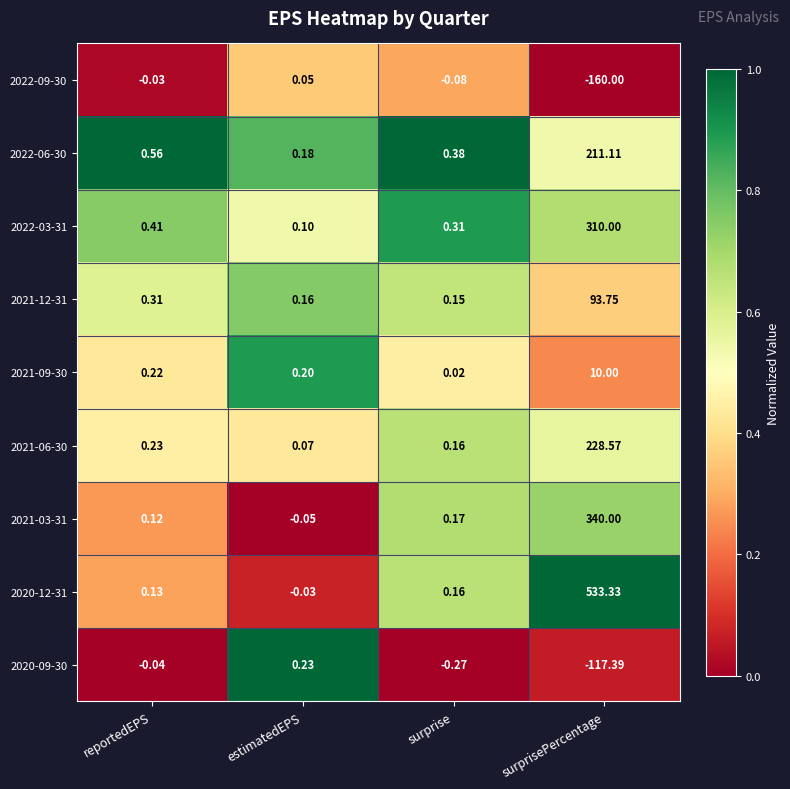

At which category is the sum across all series the highest?

surprisePercentage